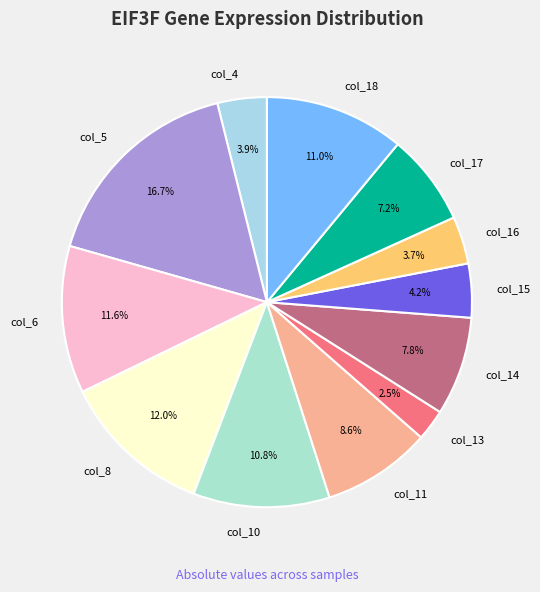

Which has a higher value, col_18 or col_5?

col_5